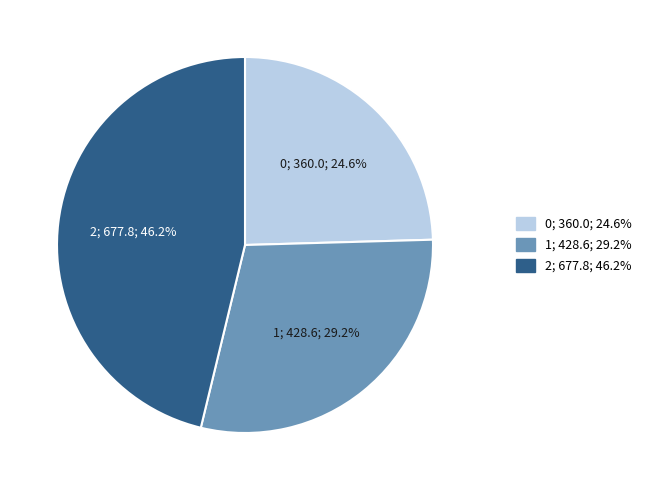

Approximately how many times larger is the value at 1 compared to 0?

1.2